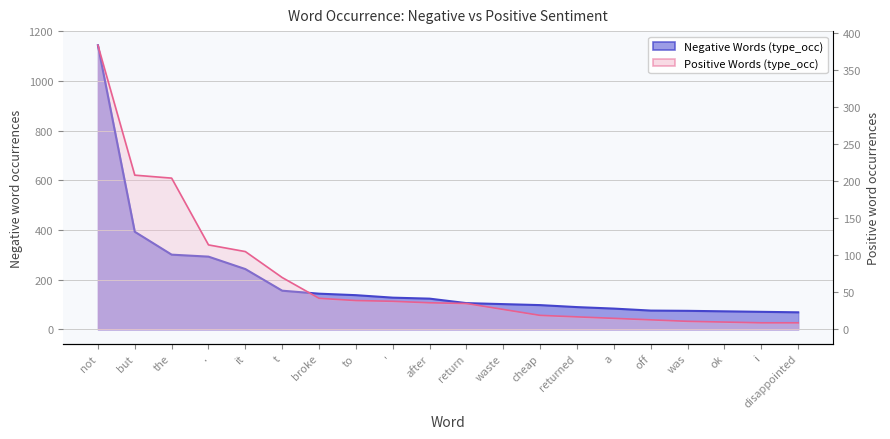

Is it true that Negative Words (type_occ) equals 301 at the?

True